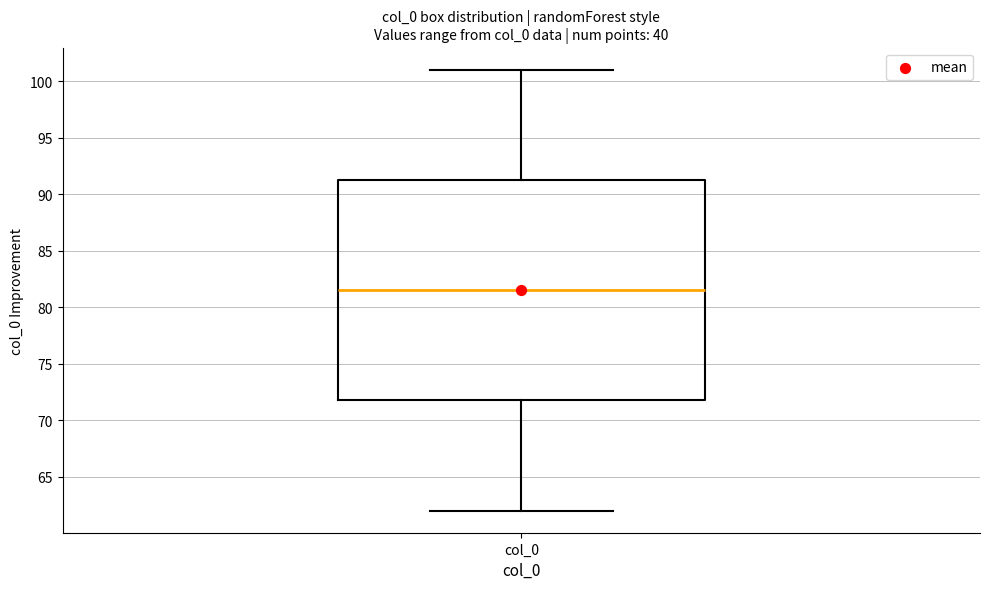

Transcribe this box plot: give where the median line is, the range the box spans, and where the two whiskers end, as read against the y-axis. The values are not printed on the chart, so give them approximately, as read against the axis.

median 81.5, box 72.0 to 91.5, whiskers 62.0 to 101.0